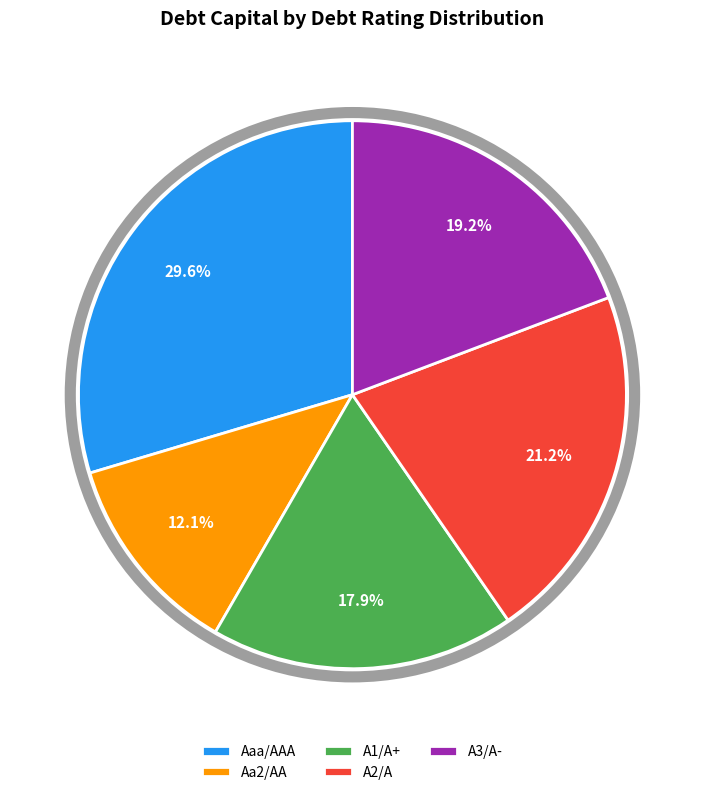

Count the number of slices in the pie.

5